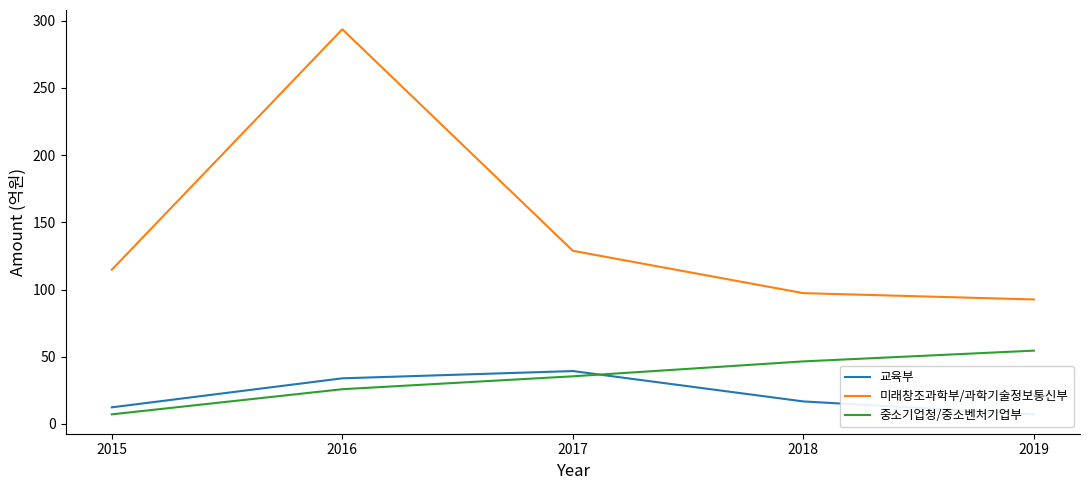

True or false: 교육부 and 미래창조과학부/과학기술정보통신부 intersect in this chart.

False